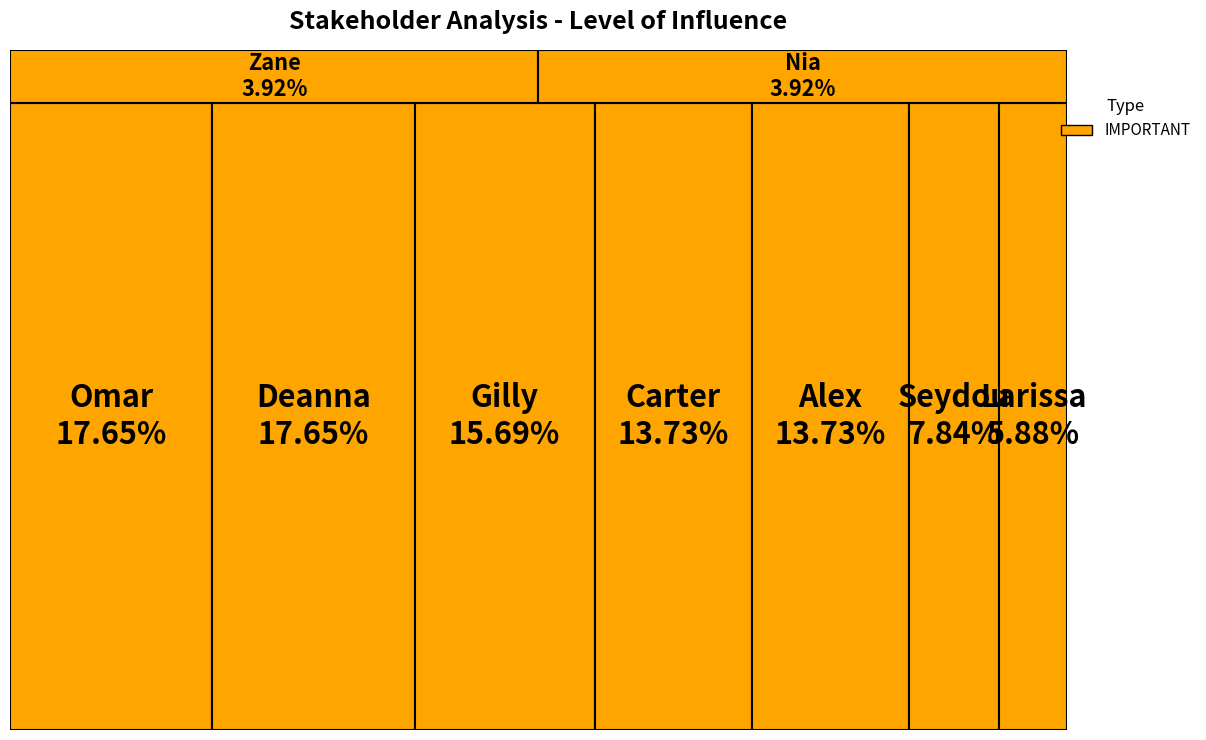

The Nia slice represents 1% of the pie. True or false?

False